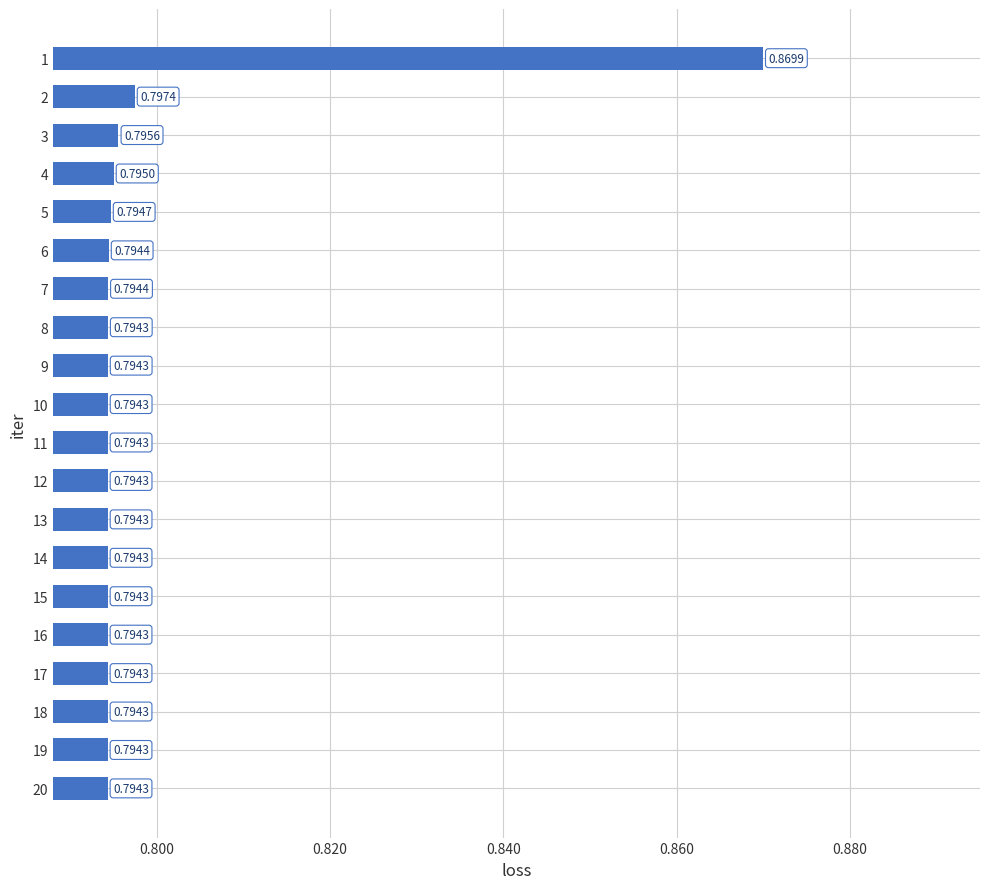

Between 10 and 16, which is larger?

10